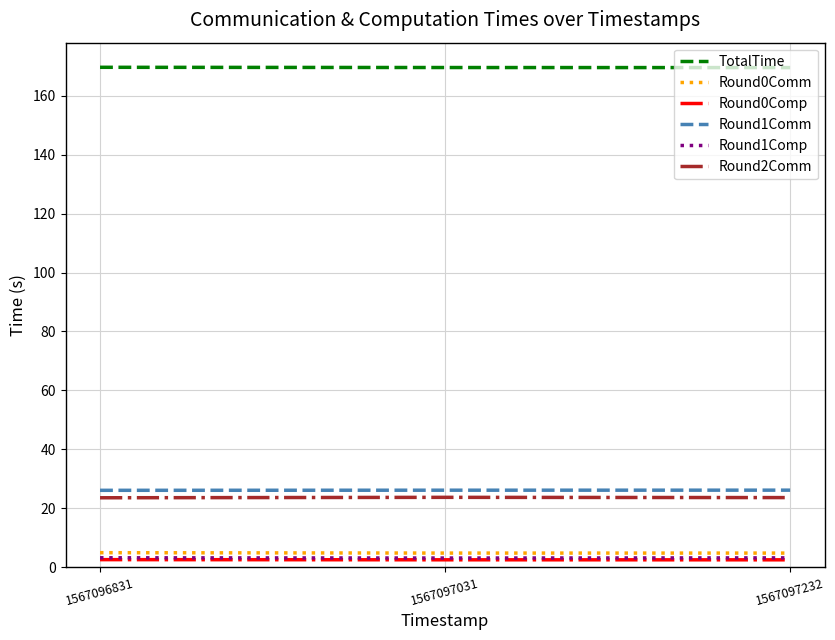

How many categories are shown in the chart?

3